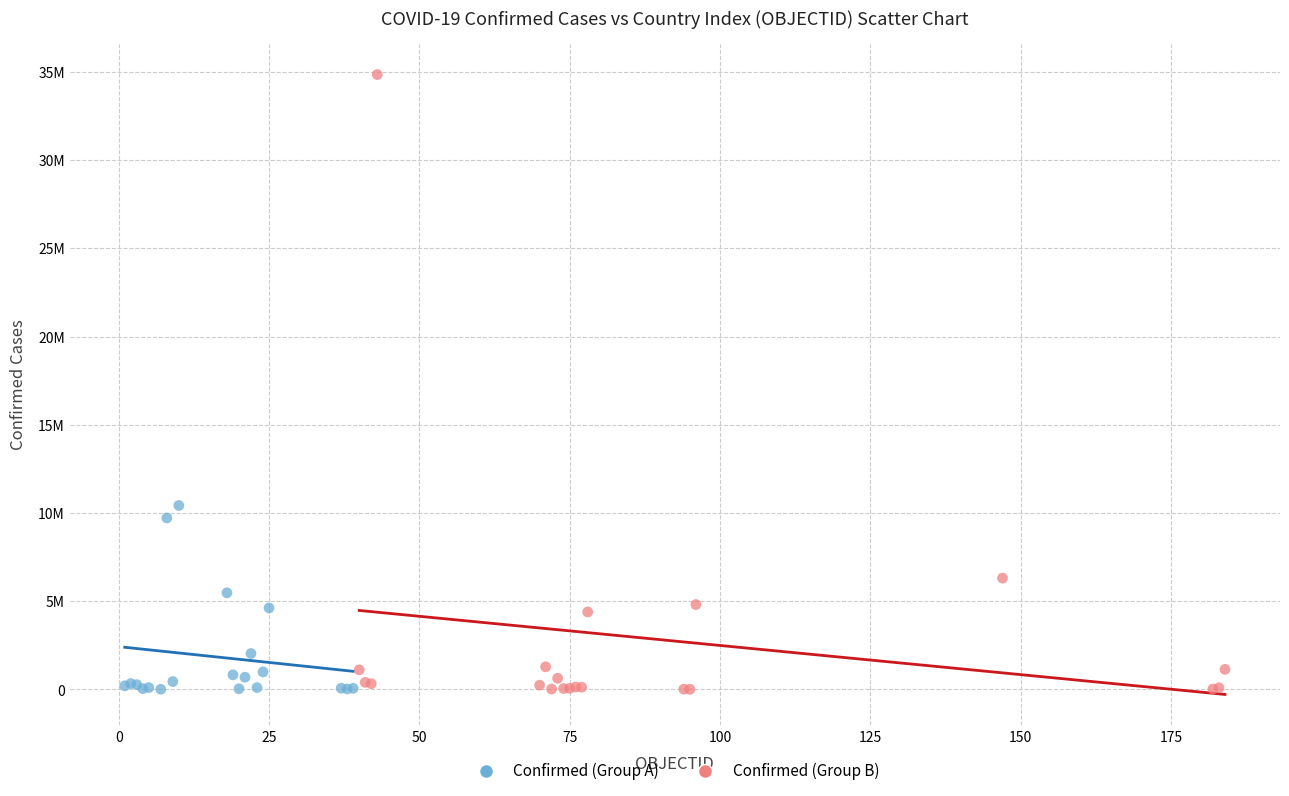

Which series has the largest Y range (max minus min)?

Confirmed (Group B)